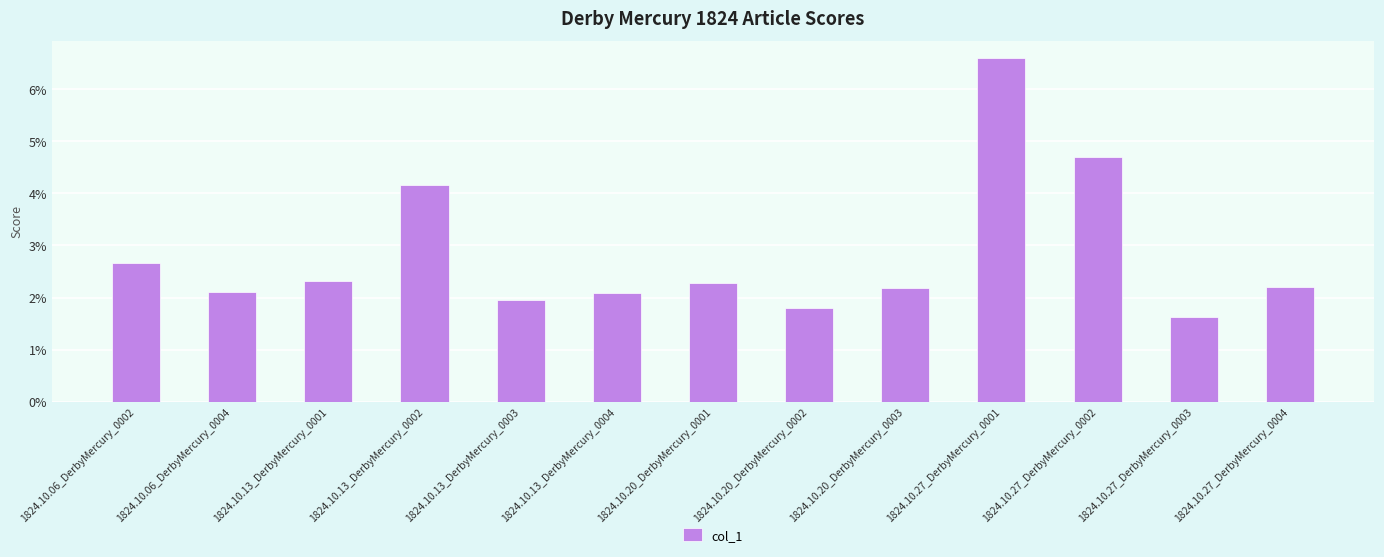

What is the label of the 3rd bar from the right?

1824.10.27_DerbyMercury_0002